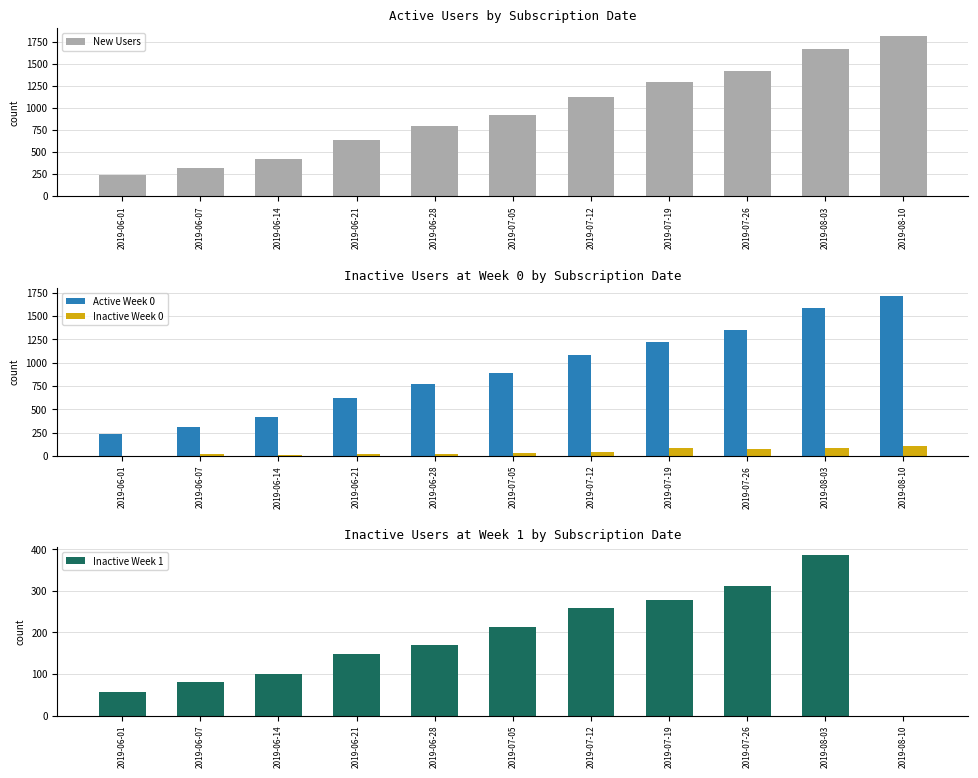

Which series has the largest range (max minus min)?

New Users